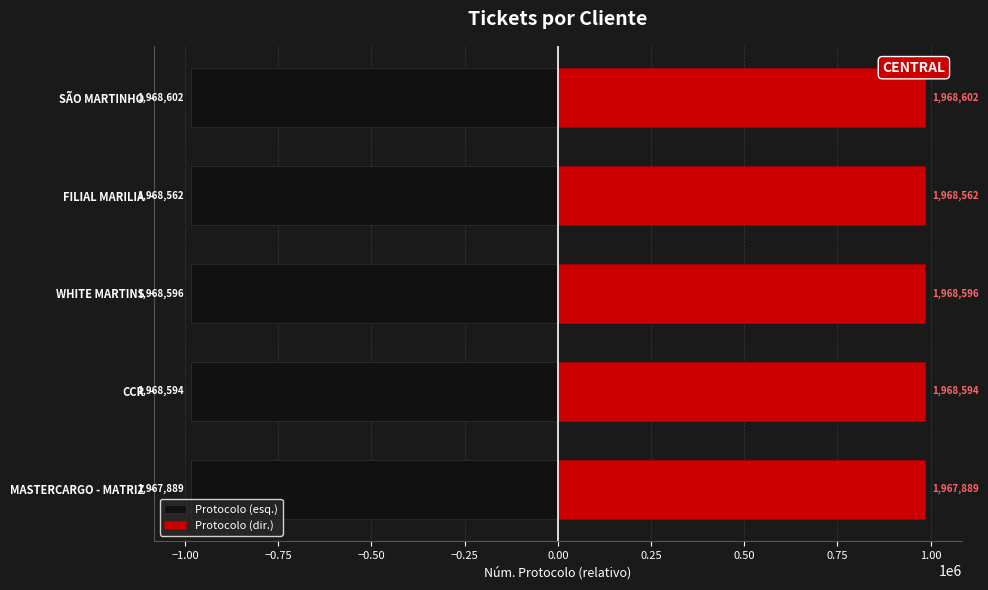

What is the approximate value of Protocolo (dir.) at FILIAL MARILIA?

984281.0